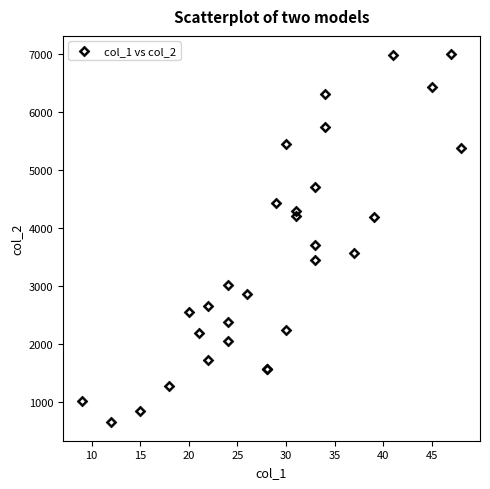

What Y value in the scatter plot is closest to 3823?

3703